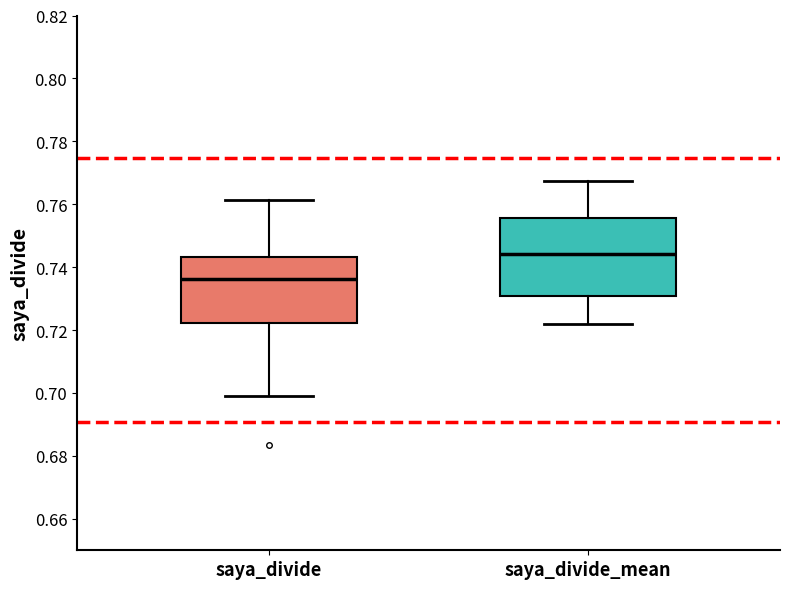

Reading left to right, transcribe this box plot: for each box, give where its median line is, the range the box spans, and where its two whiskers end, as read against the y-axis. The values are not printed on the chart, so give them approximately, as read against the axis.

saya_divide: median 0.736, box 0.722 to 0.744, whiskers 0.700 to 0.762
saya_divide_mean: median 0.744, box 0.730 to 0.756, whiskers 0.722 to 0.768